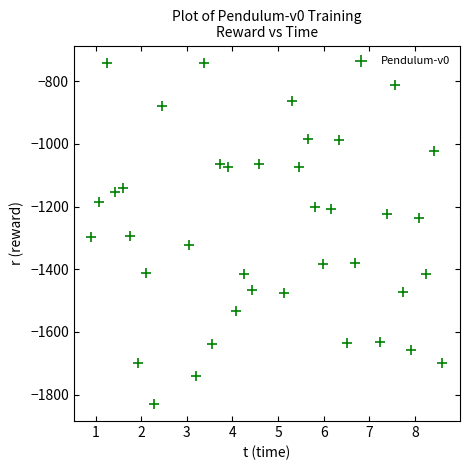

What is the range of X values (max minus min)?

7.7